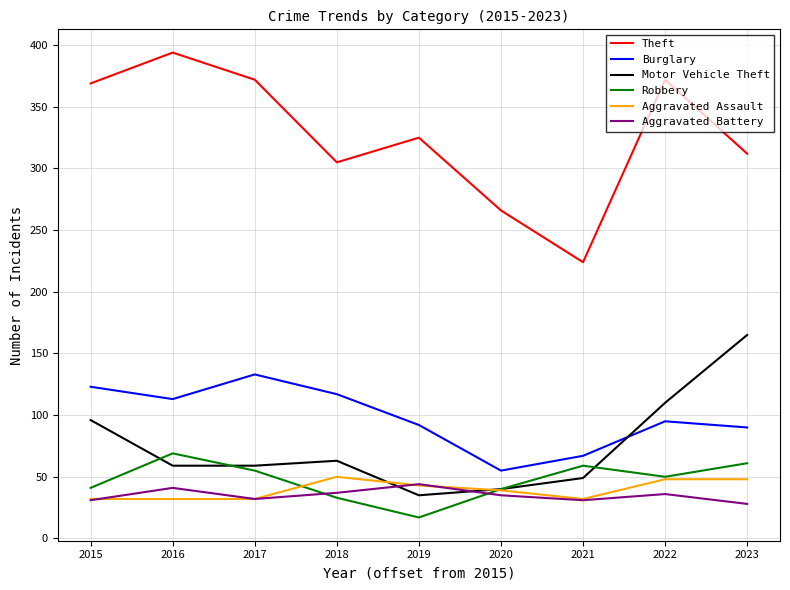

The value of Burglary at 2021 is 67. True or false?

True